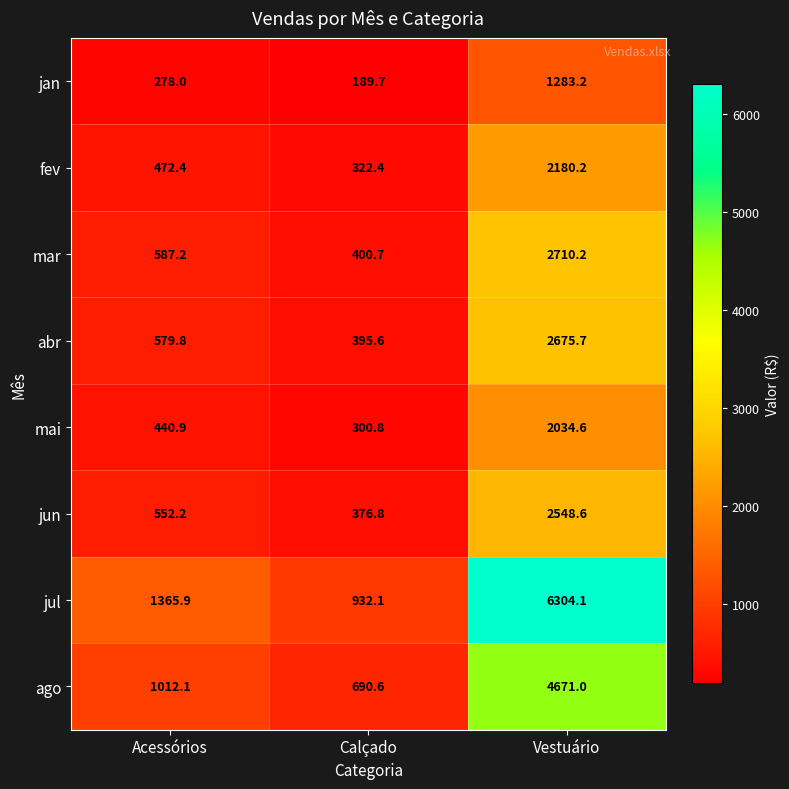

At which label does jun first exceed 552?

Acessórios